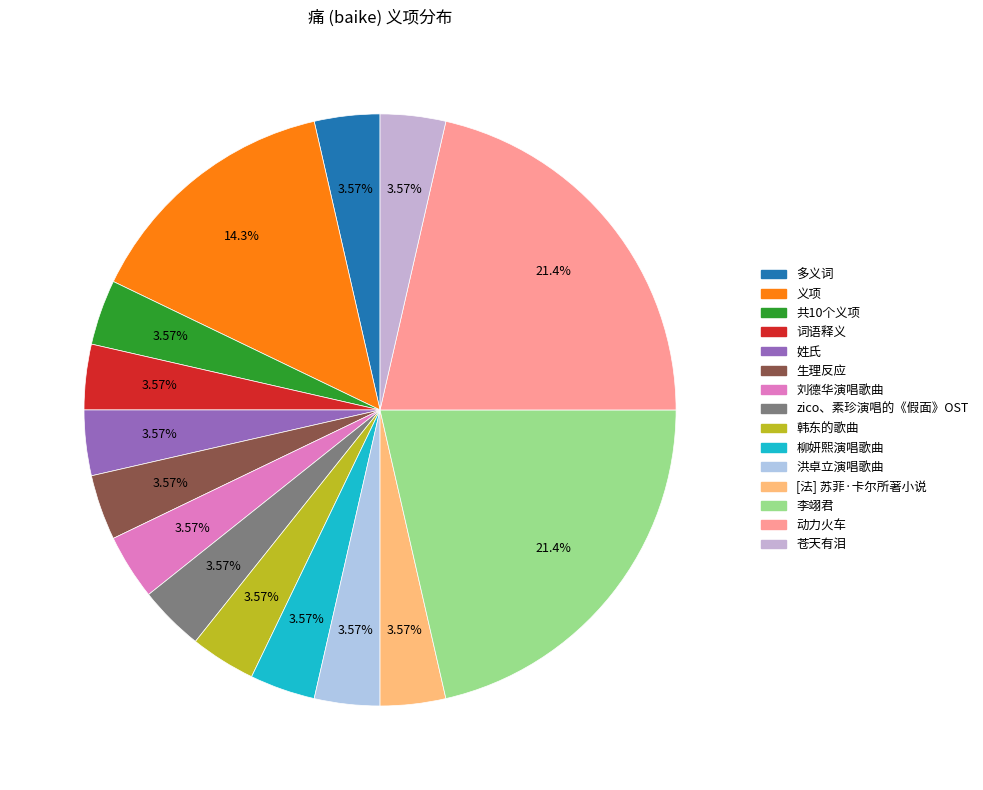

What portion of the pie excludes 洪卓立演唱歌曲?

96.4%